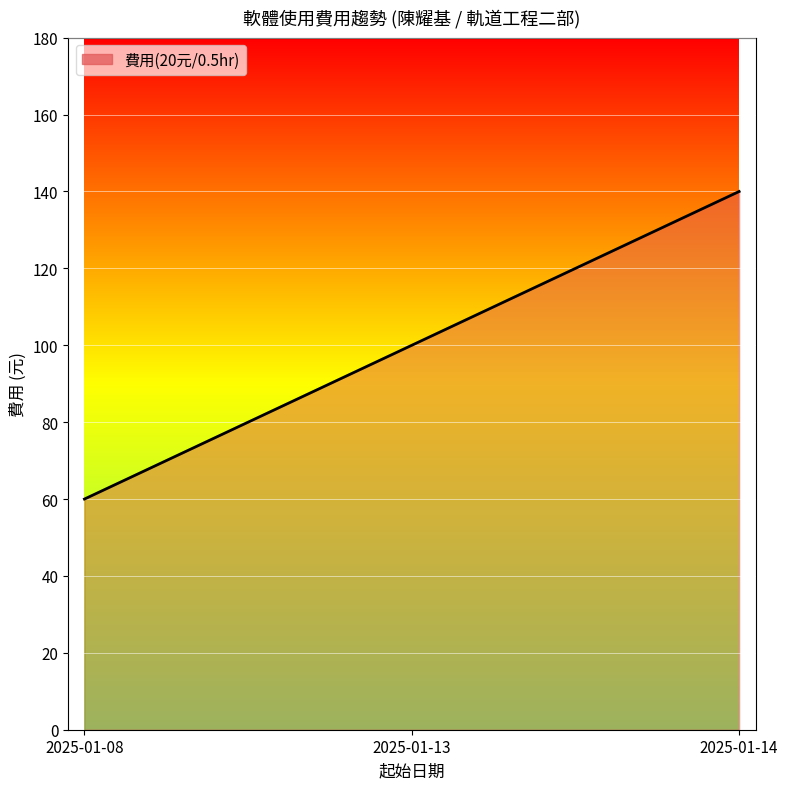

Between 2025-01-14 and 2025-01-08, which is larger?

2025-01-14